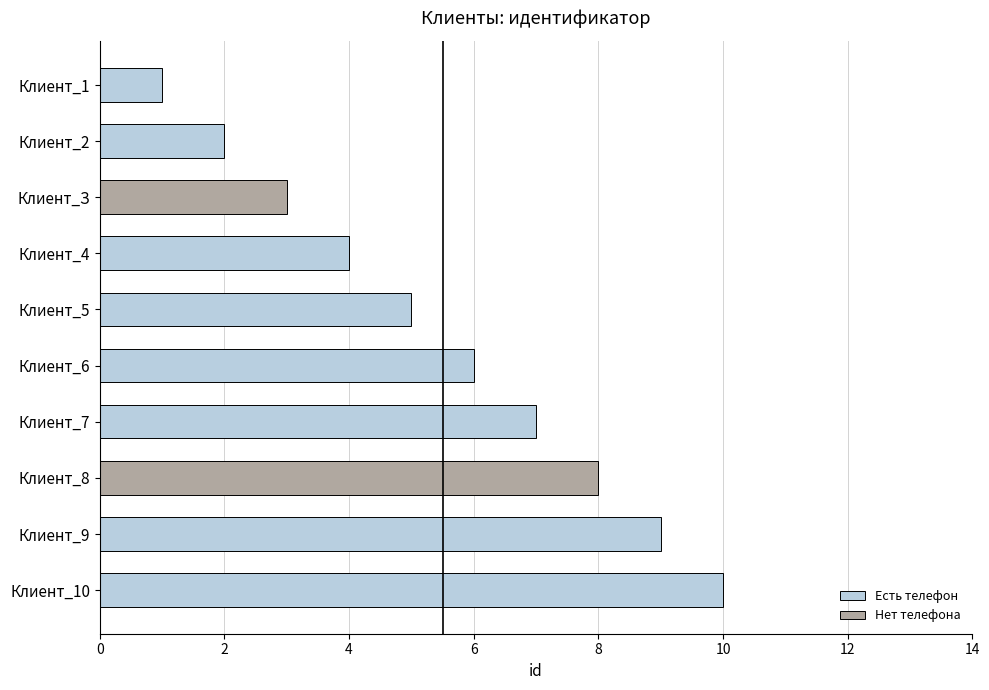

What is the difference between the second highest and minimum values?

8